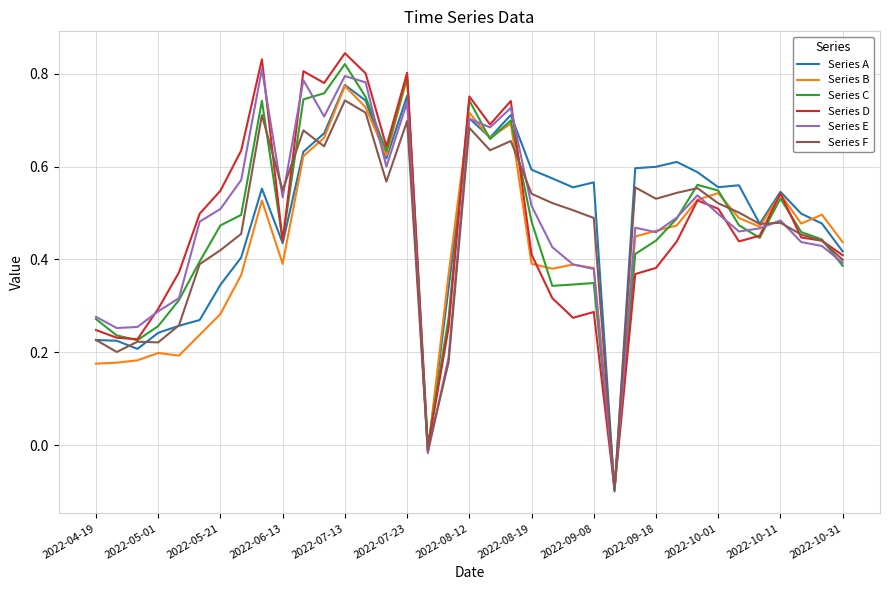

Which series has the widest spread of values?

Series D